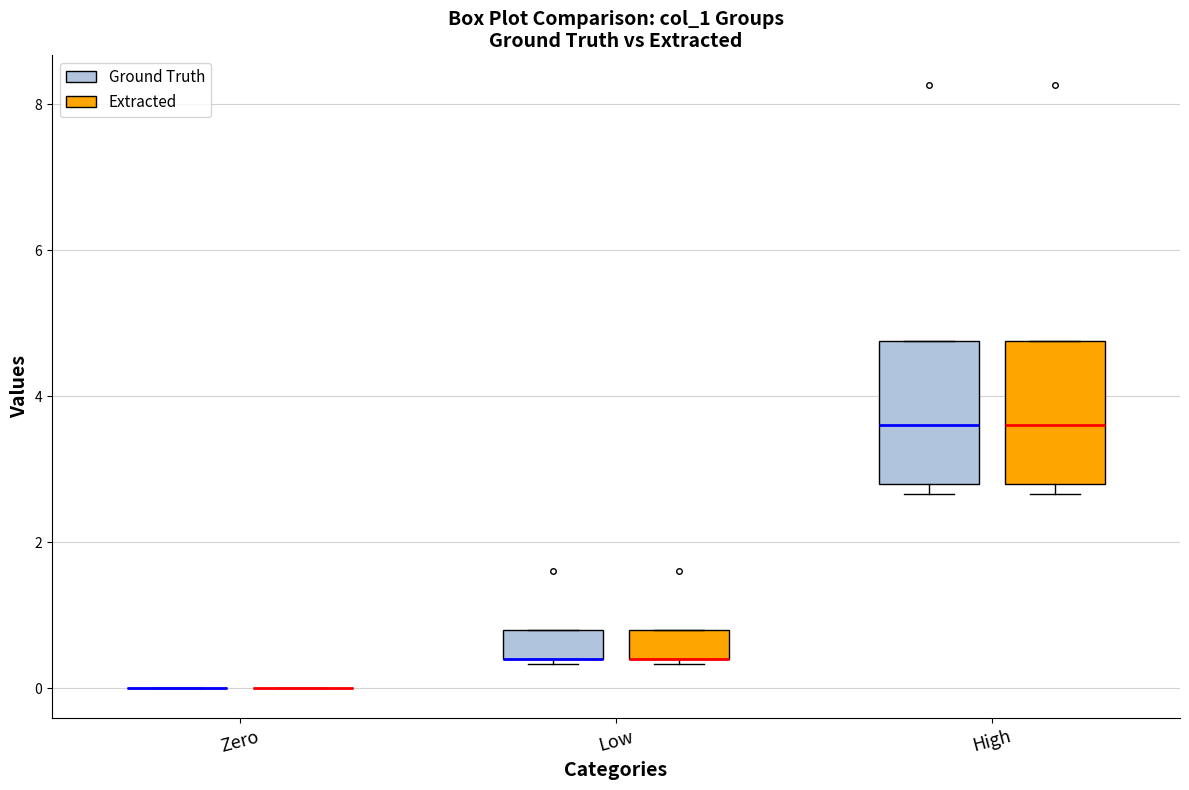

Reading left to right, transcribe this box plot: for each box, give where its median line is, the range the box spans, and where its two whiskers end, as read against the y-axis. The values are not printed on the chart, so give them approximately, as read against the axis.

Zero (Ground Truth): box collapsed to a line at 0.0, whiskers 0.0 to 0.0
Zero (Extracted): box collapsed to a line at 0.0, whiskers 0.0 to 0.0
Low (Ground Truth): median 0.4 (drawn on the box's lower edge), box 0.4 to 0.8, whiskers 0.4 (just below the box's lower edge) to 0.8
Low (Extracted): median 0.4 (drawn on the box's lower edge), box 0.4 to 0.8, whiskers 0.4 (just below the box's lower edge) to 0.8
High (Ground Truth): median 3.6, box 2.8 to 4.8, whiskers 2.6 to 4.8
High (Extracted): median 3.6, box 2.8 to 4.8, whiskers 2.6 to 4.8